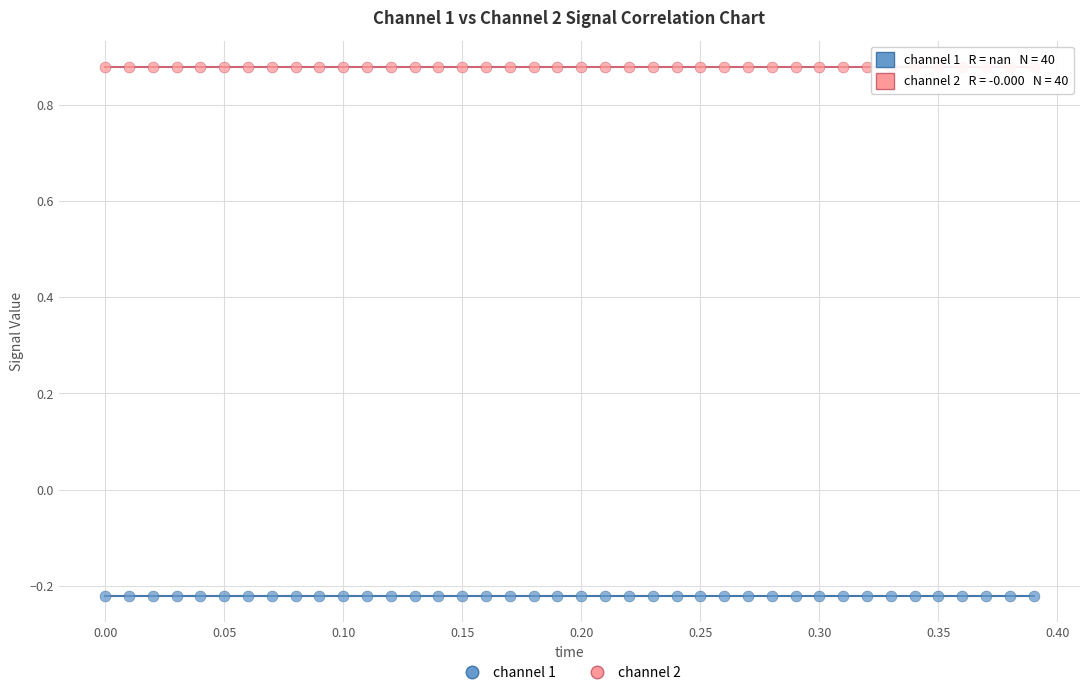

What are all the series names shown in the legend?

channel 1, channel 2